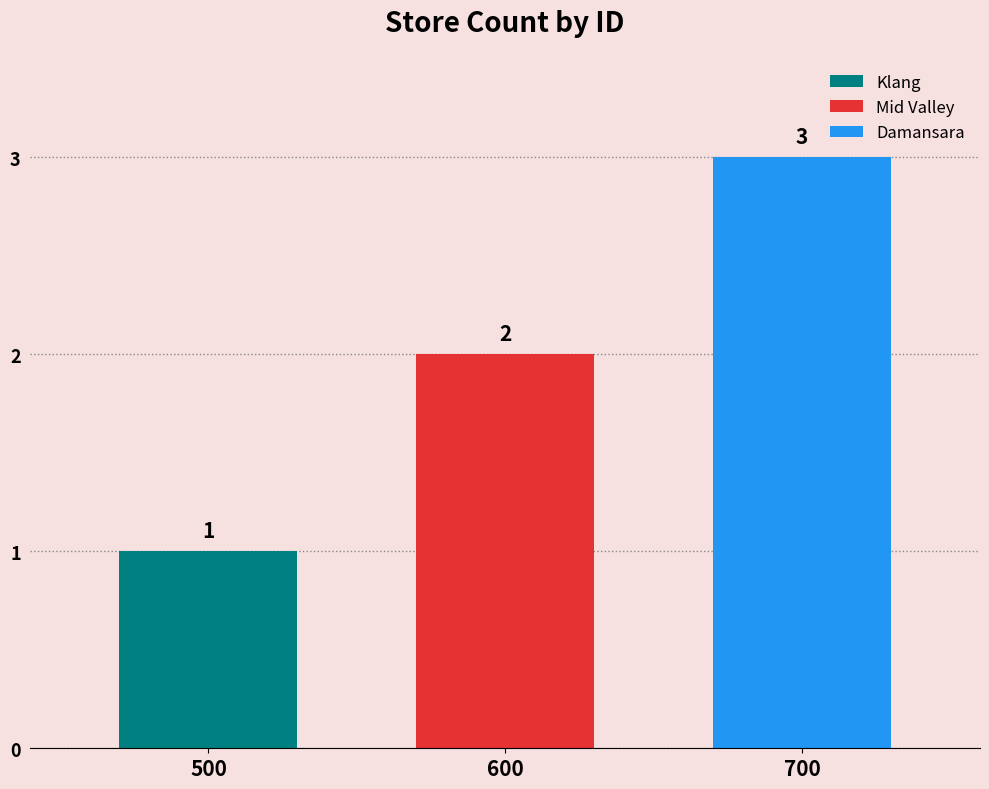

Are the bars grouped side by side (vs. stacked)?

Yes